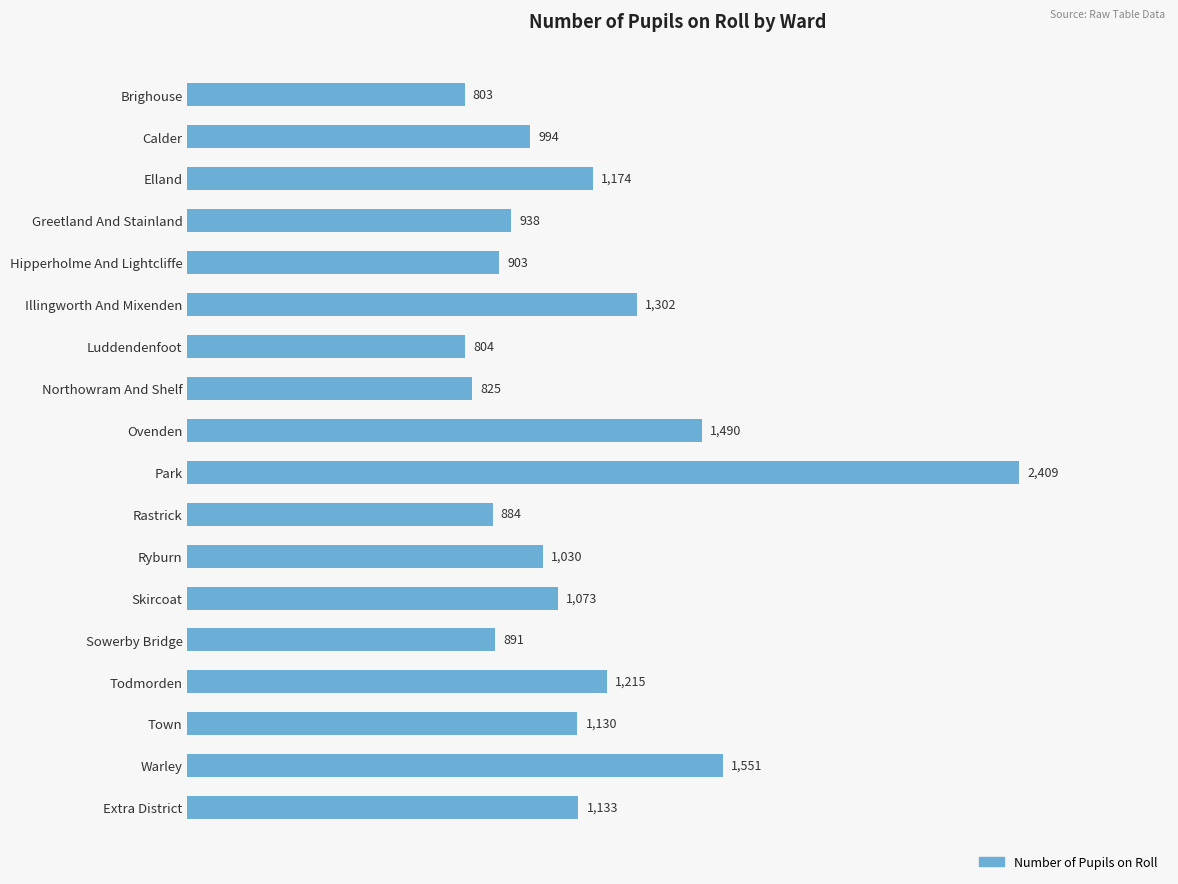

What is the smallest value displayed?

803